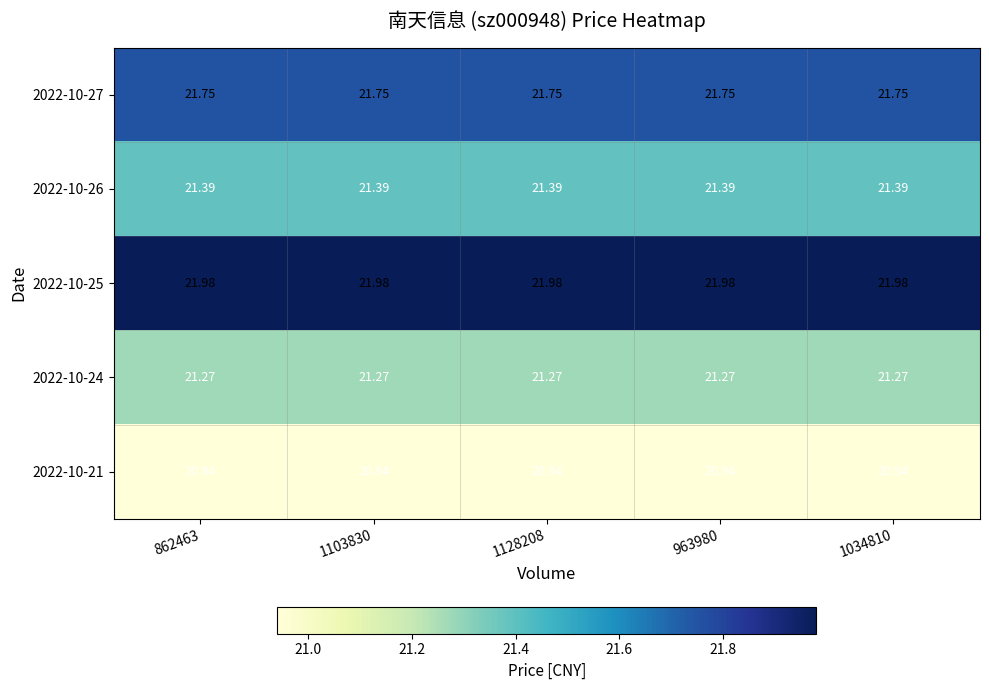

Is the value of 2022-10-26 at 1128208 greater than the value of 2022-10-24 at 1128208?

Yes